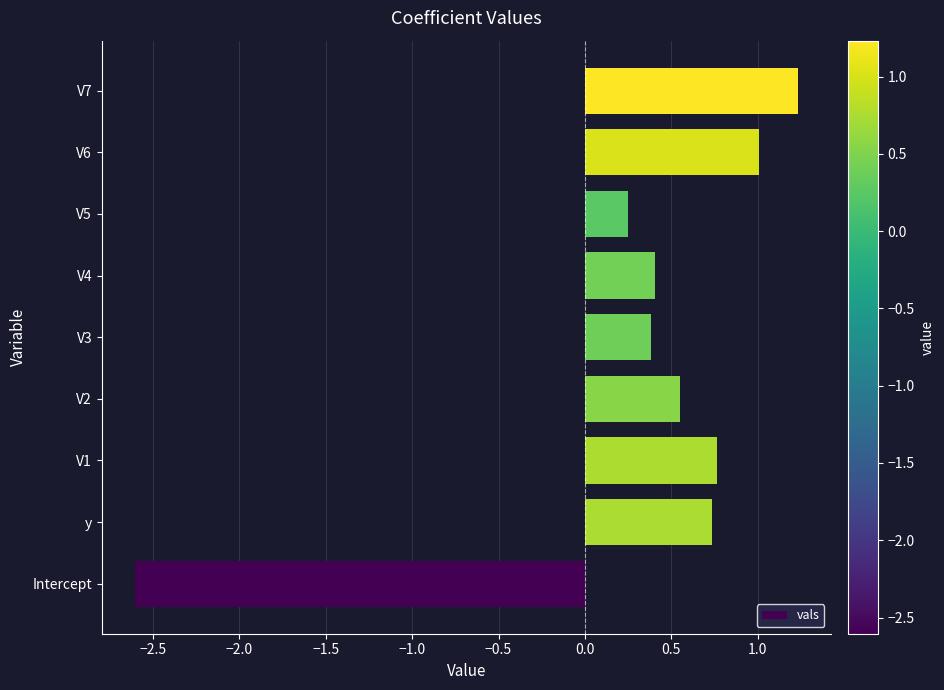

Which label corresponds to the smallest value in the chart?

Intercept